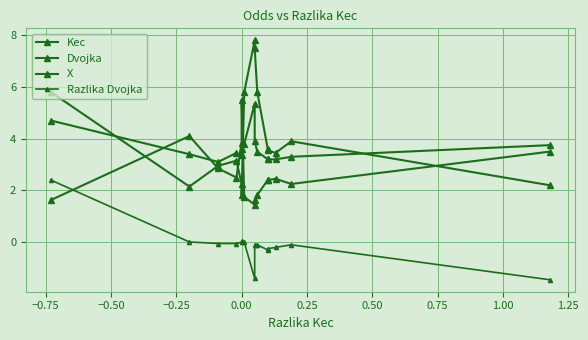

What position from the right is −0.50?

13